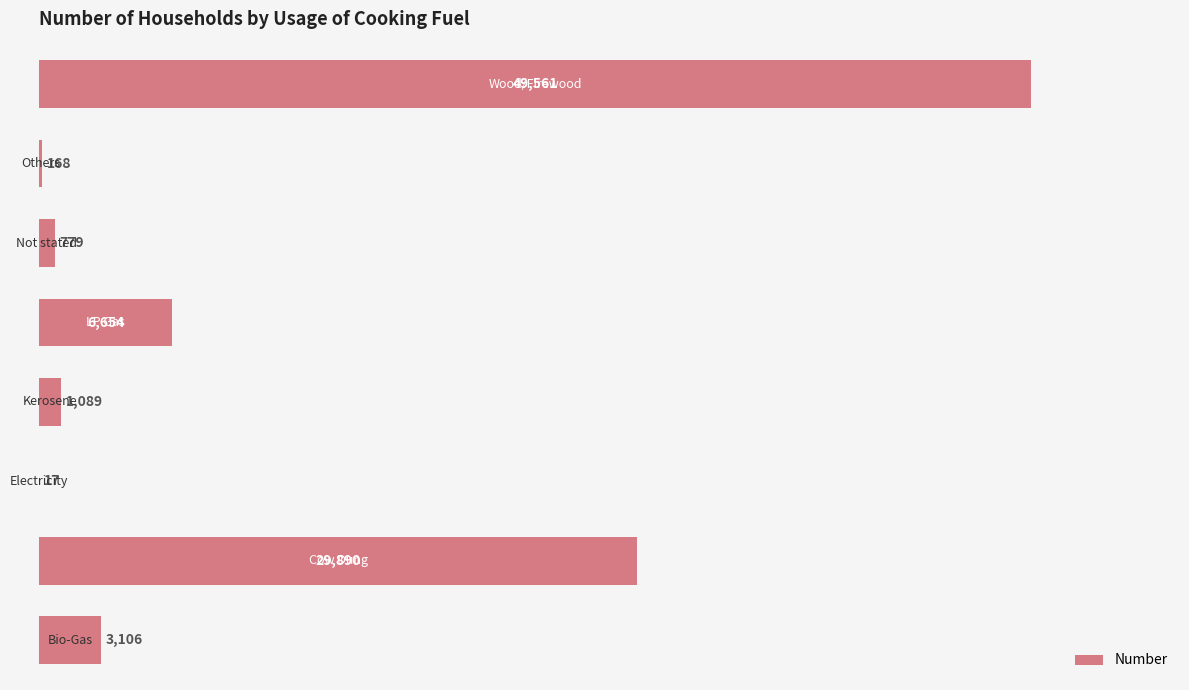

What is the greatest value displayed?

49561